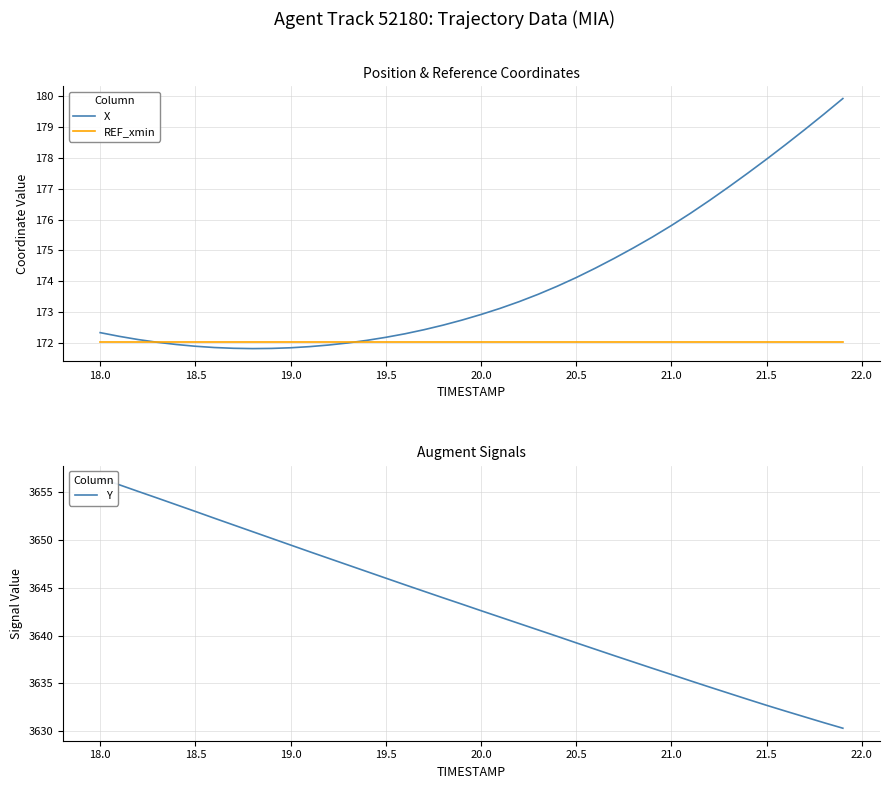

True or false: REF_xmin and Y cross at least once.

False